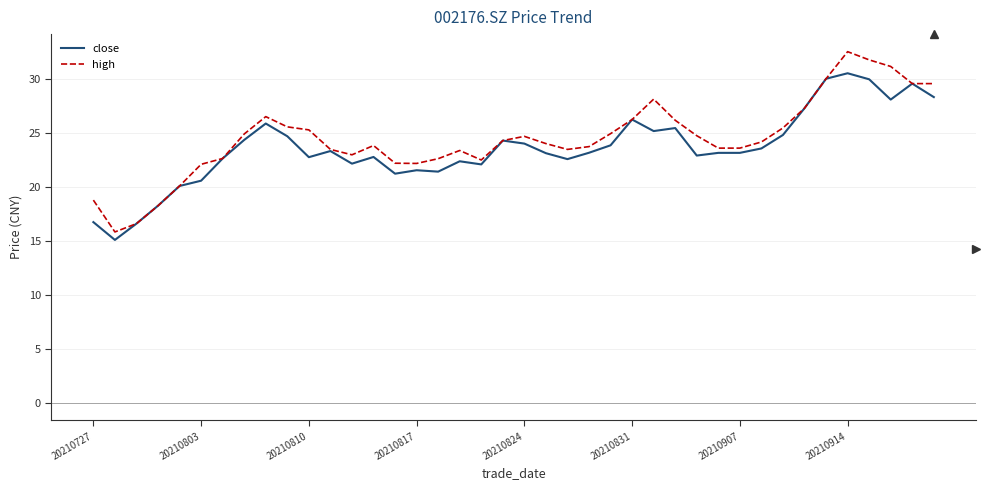

What is the smallest value displayed?

15.1